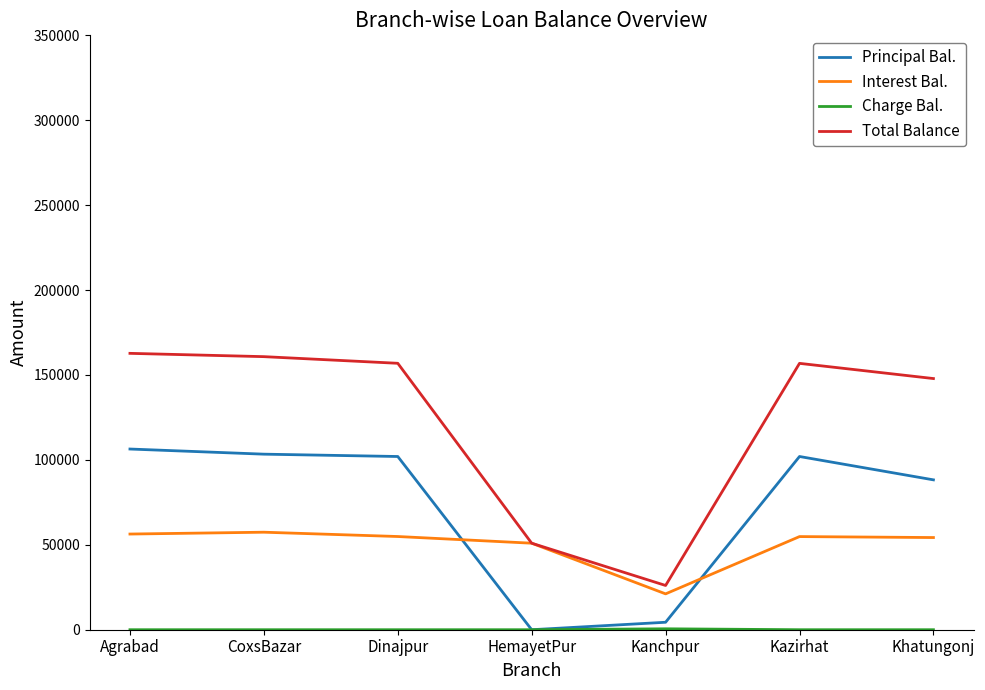

What is the difference between the highest and lowest values at Khatungonj?

147897.5